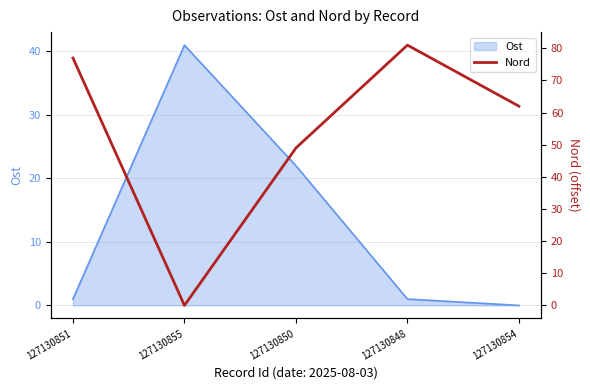

The value at 127130850 is 64. True or false?

False